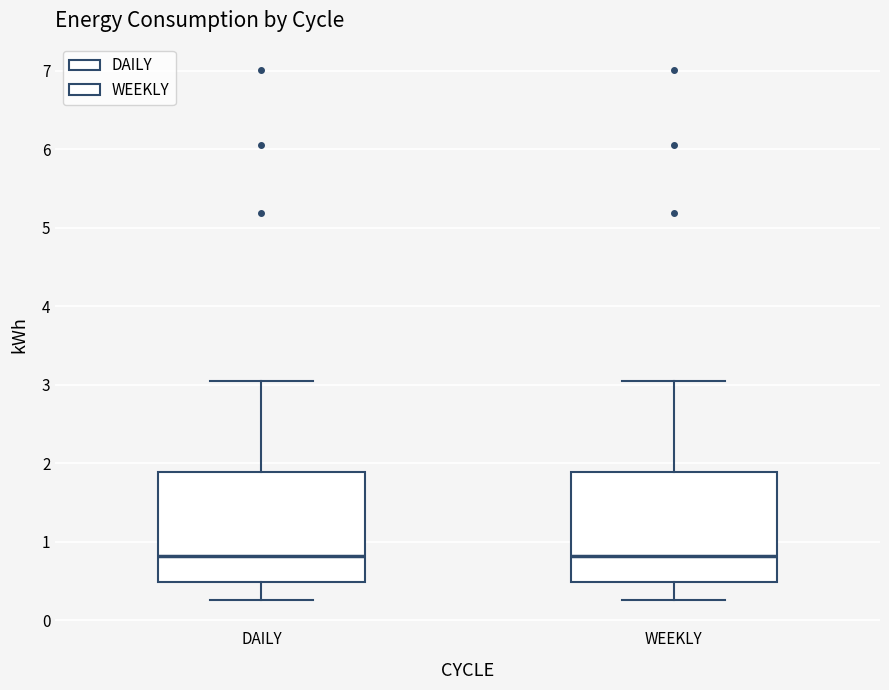

Where is the upper edge of the box for WEEKLY on the y-axis? The values are not printed on the chart, so give them approximately, as read against the axis.

1.9